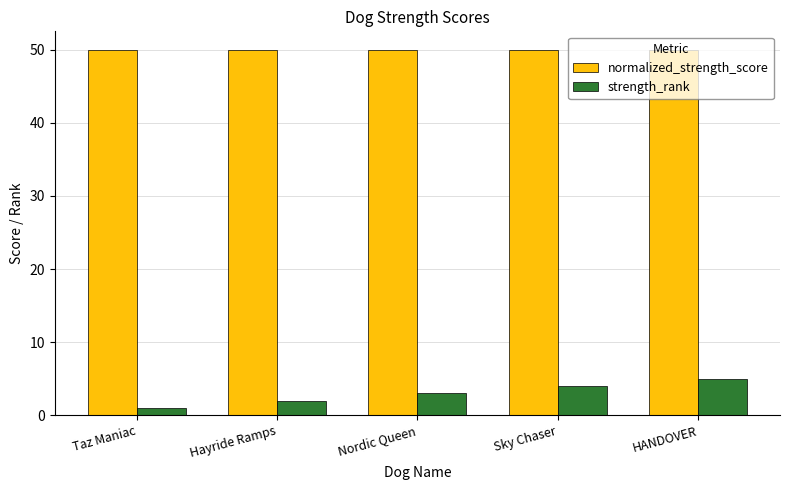

Which series has the largest range (max minus min)?

strength_rank